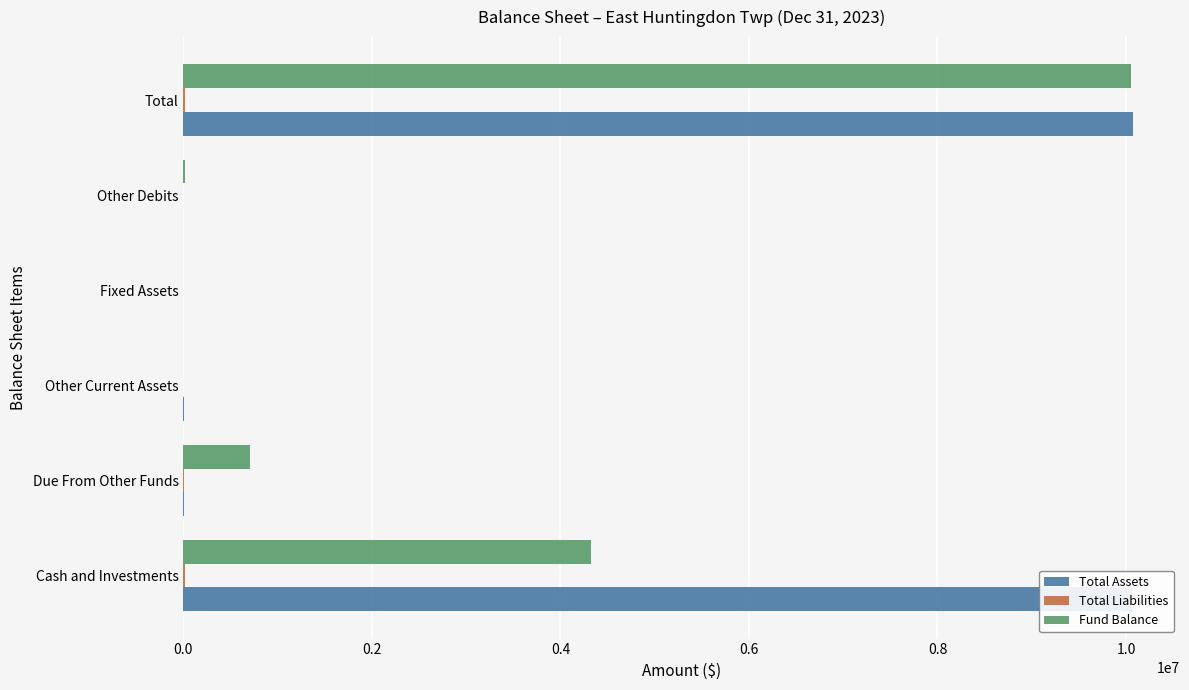

True or false: Fund Balance has a value of 706586 at Due From Other Funds.

True